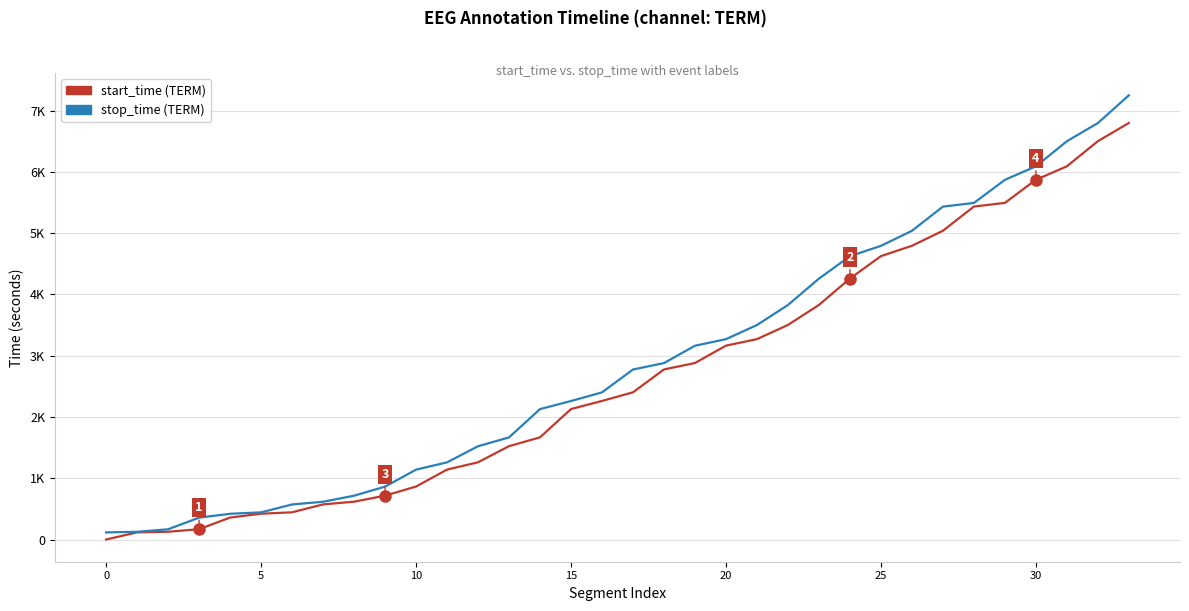

What is the label of the 26th point from the right?

8